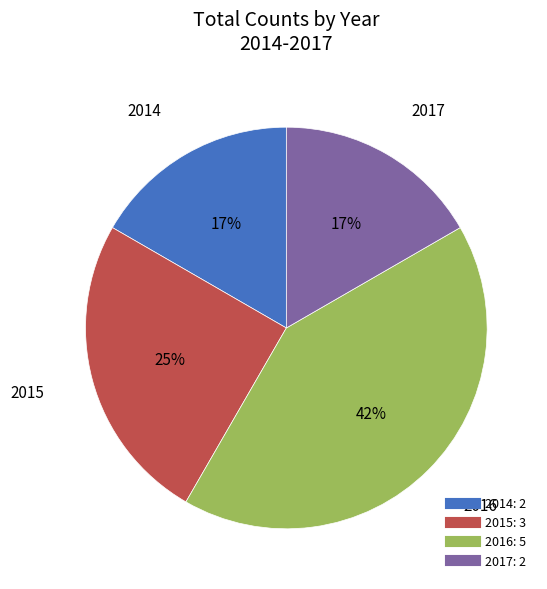

Is there a majority slice in this chart?

No